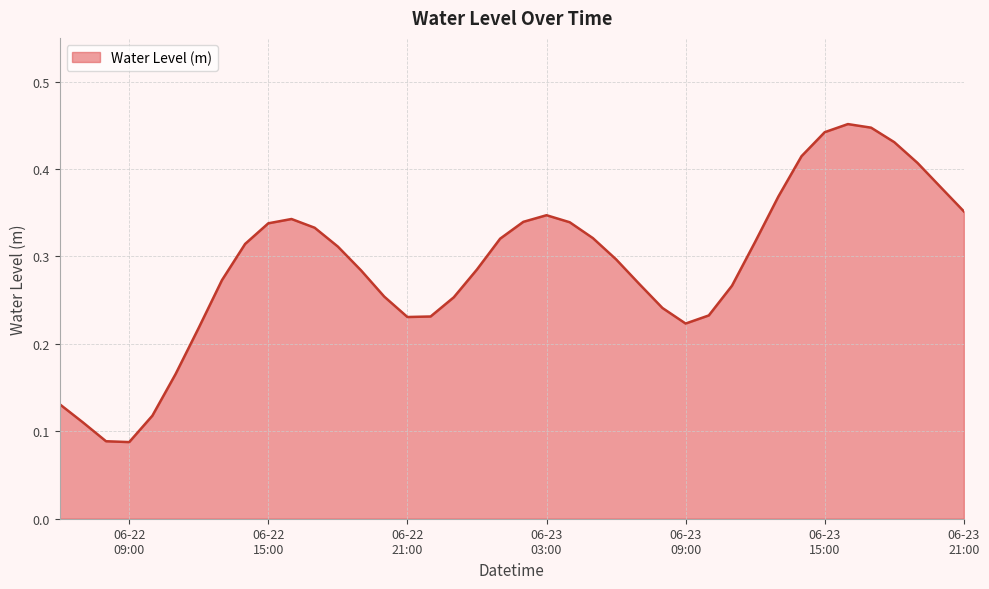

Reading left to right, list all the values displayed in this chart.

0.1	0.1	0.1	0.1	0.1	0.2	0.2	0.3	0.3	0.3	0.3	0.3	0.3	0.3	0.3	0.2	0.2	0.3	0.3	0.3	0.3	0.3	0.3	0.3	0.3	0.3	0.2	0.2	0.2	0.3	0.3	0.4	0.4	0.4	0.5	0.4	0.4	0.4	0.4	0.4